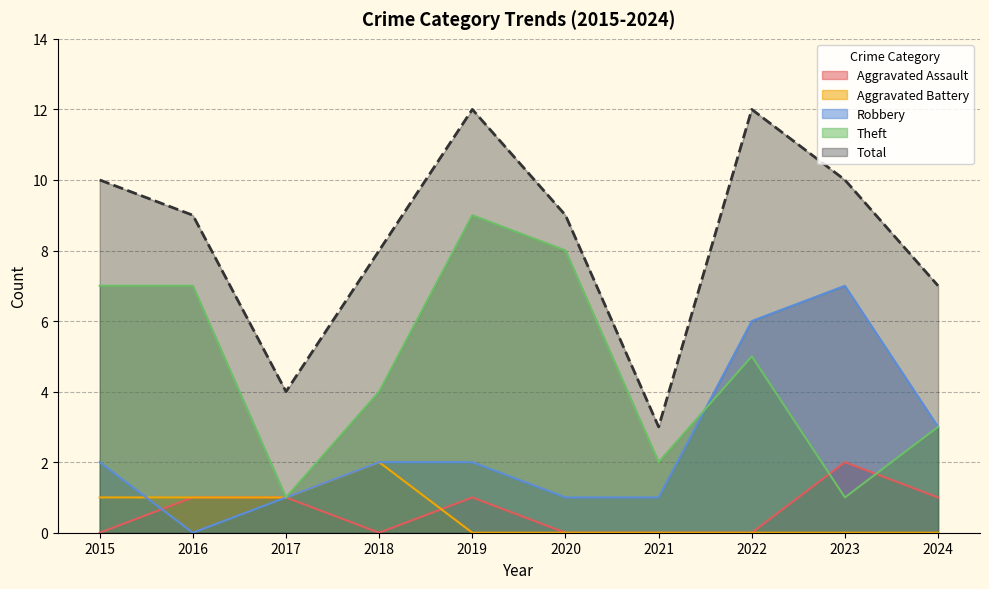

Does the chart have visible grid lines?

Yes